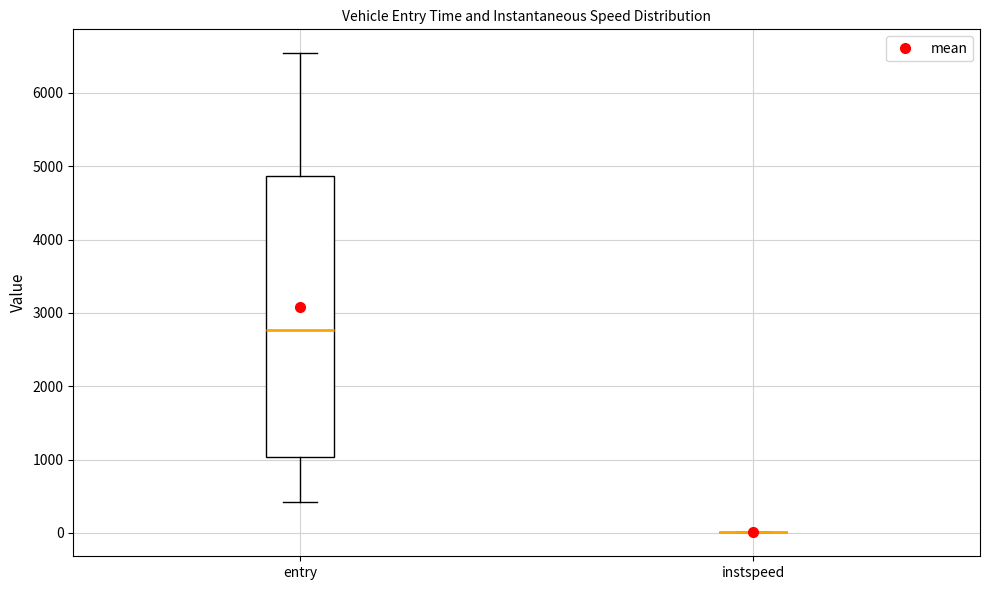

Comparing the boxes themselves (not the whiskers), which one is the tallest?

entry